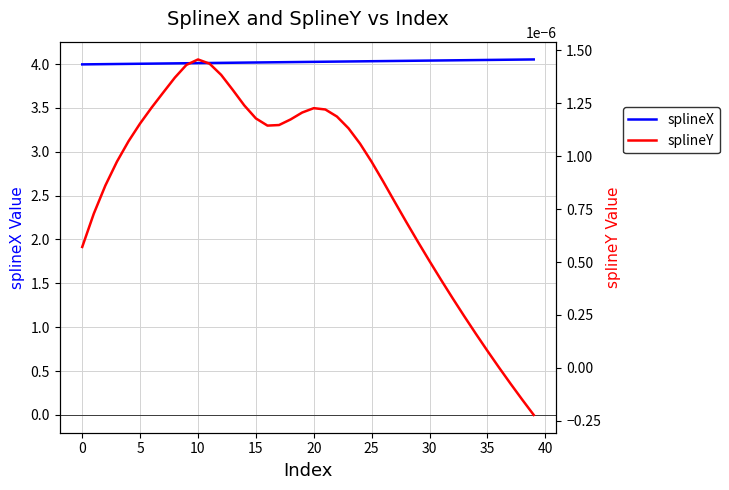

What is the greatest value displayed?

4.1